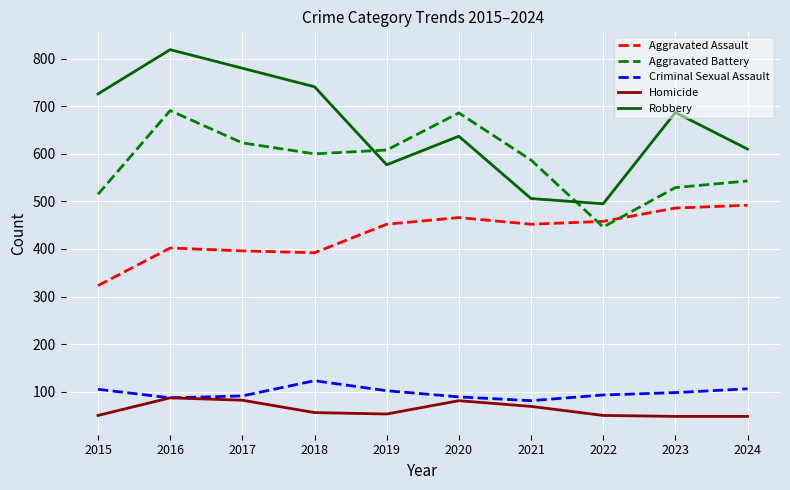

True or false: Robbery and Aggravated Assault intersect in this chart.

False